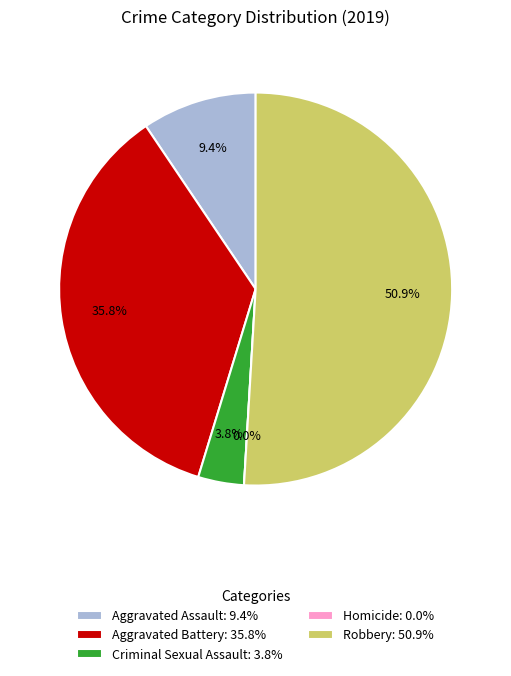

The Aggravated Assault slice represents 9% of the pie. True or false?

True